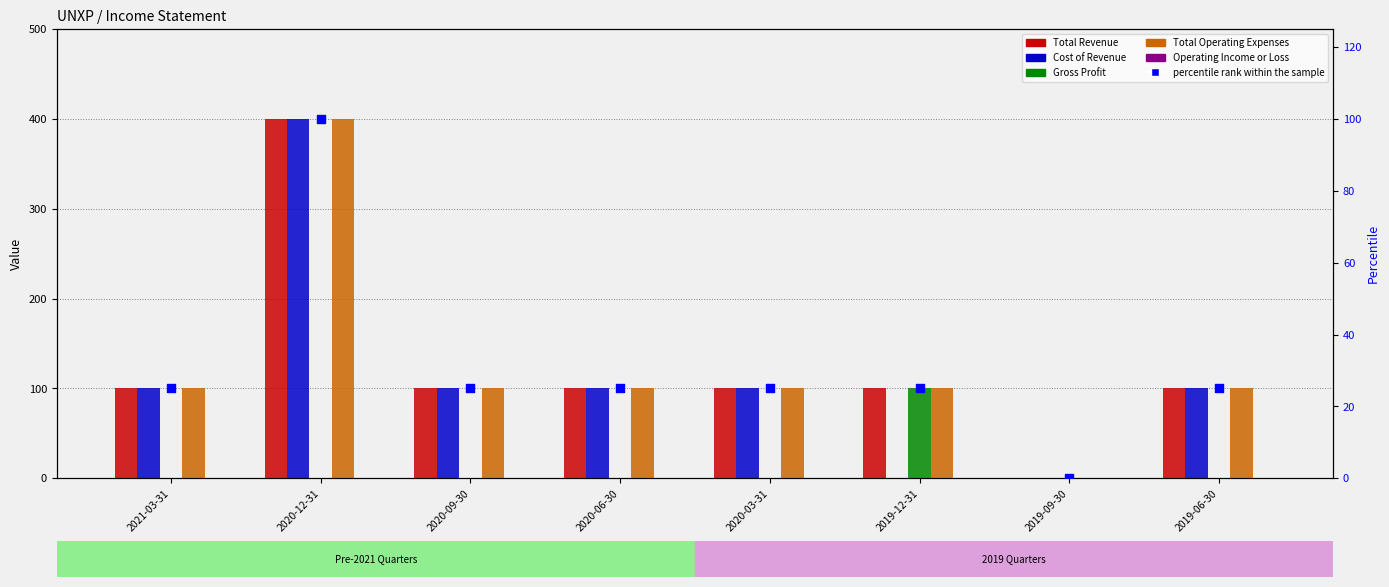

Which series contains the highest Y value?

Total Revenue